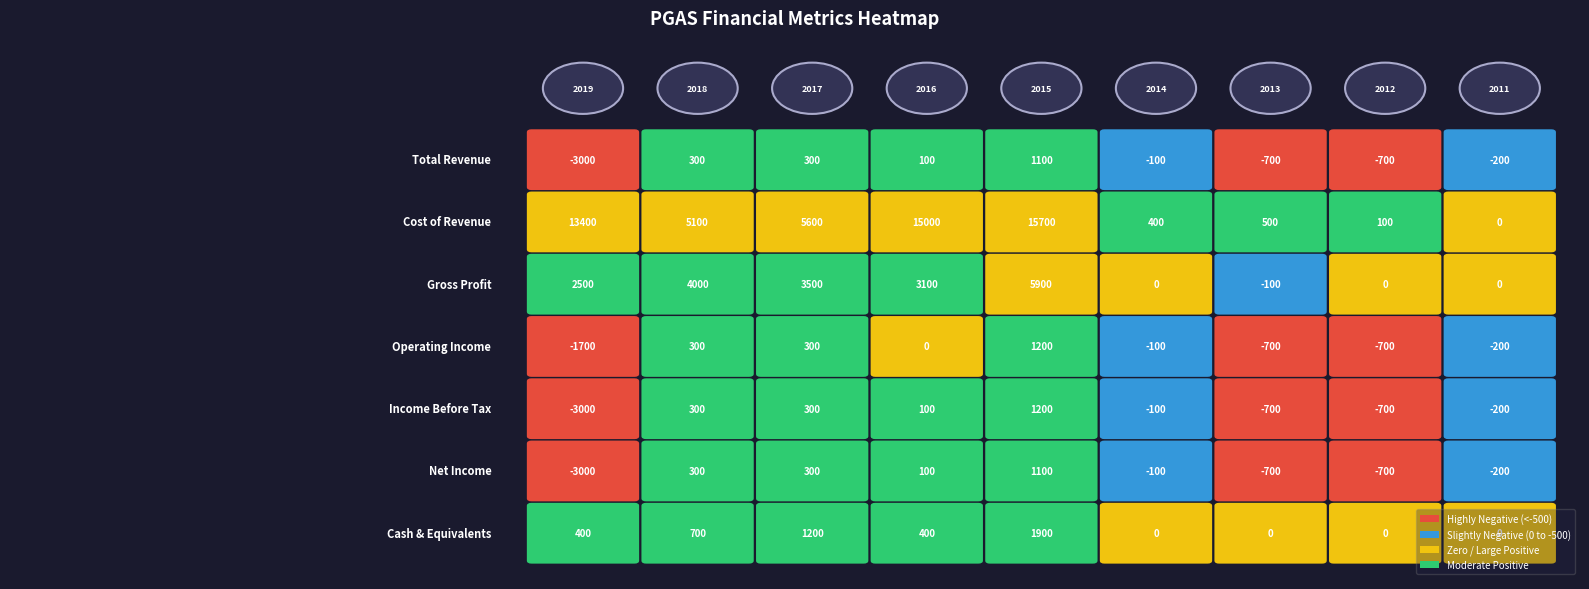

Reading right to left, transcribe all the data shown in this chart.

Total Revenue: -200	-700	-700	-100	1100	100	300	300	-3000
Cost of Revenue: 0	100	500	400	15700	15000	5600	5100	13400
Gross Profit: 0	0	-100	0	5900	3100	3500	4000	2500
Operating Income: -200	-700	-700	-100	1200	0	300	300	-1700
Income Before Tax: -200	-700	-700	-100	1200	100	300	300	-3000
Net Income: -200	-700	-700	-100	1100	100	300	300	-3000
Cash & Equivalents: 0	0	0	0	1900	400	1200	700	400